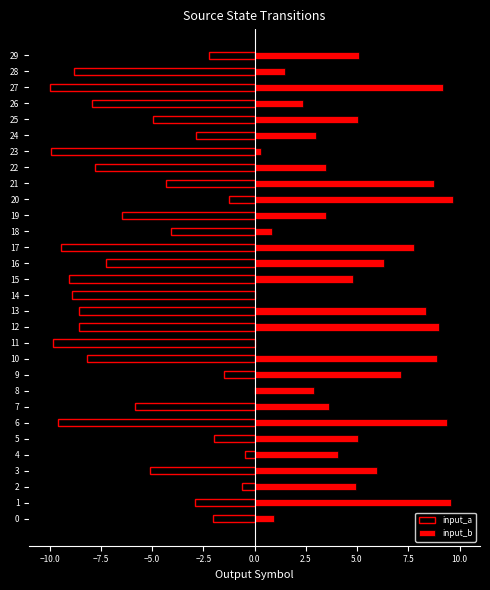

Reading left to right, list all the values displayed in this chart.

input_a: -2.0	-2.9	-0.6	-5.1	-0.5	-2.0	-9.6	-5.8	0.0	-1.5	-8.2	-9.8	-8.6	-8.6	-8.9	-9.1	-7.2	-9.4	-4.1	-6.5	-1.3	-4.3	-7.8	-9.9	-2.8	-5.0	-8.0	-10.0	-8.8	-2.2
input_b: 0.9	9.6	5.0	6.0	4.1	5.0	9.4	3.6	2.9	7.2	8.9	0.0	9.0	8.3	0.0	4.8	6.3	7.8	0.9	3.5	9.7	8.7	3.5	0.3	3.0	5.0	2.4	9.2	1.5	5.1